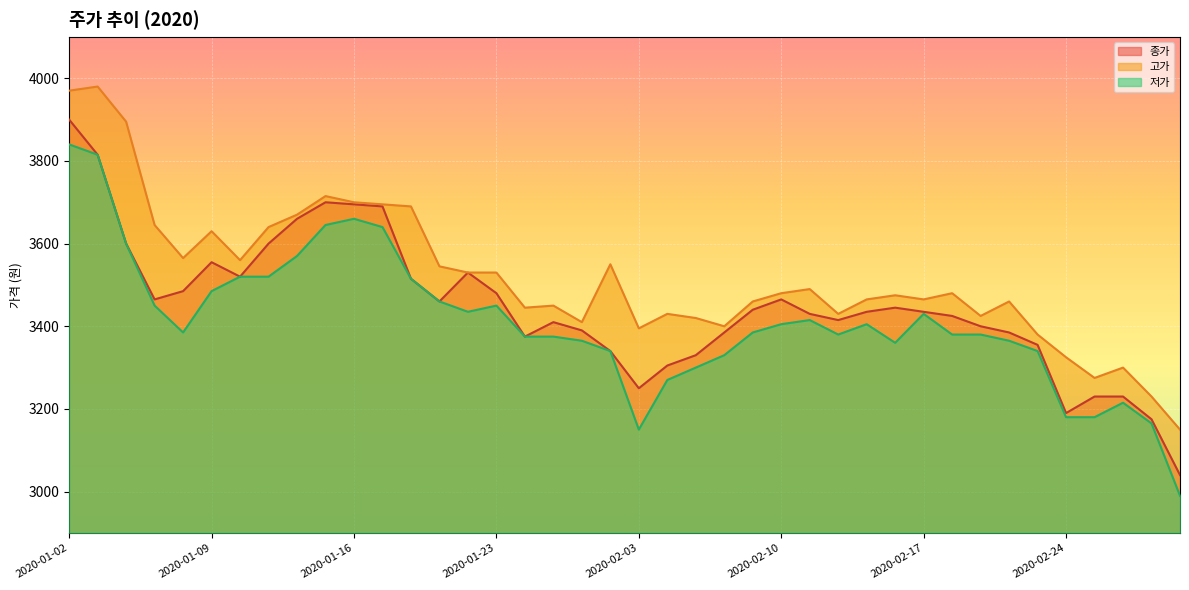

True or false: 저가 and 종가 cross at least once.

False